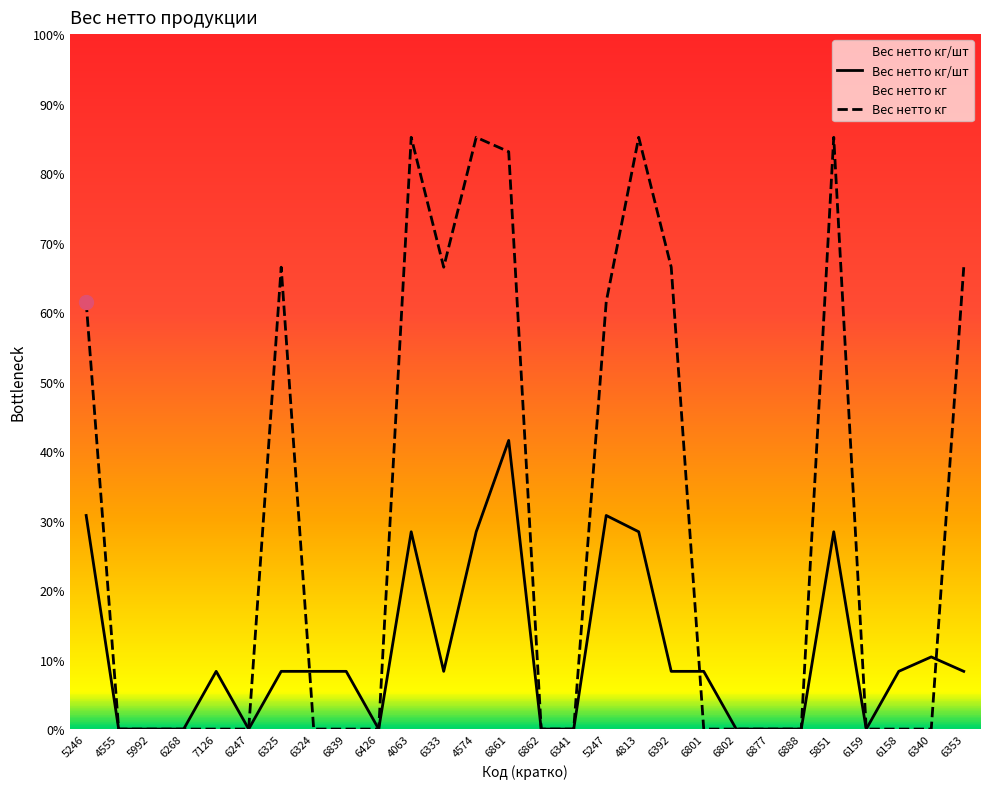

How many values in Вес нетто кг/шт are above zero?

17